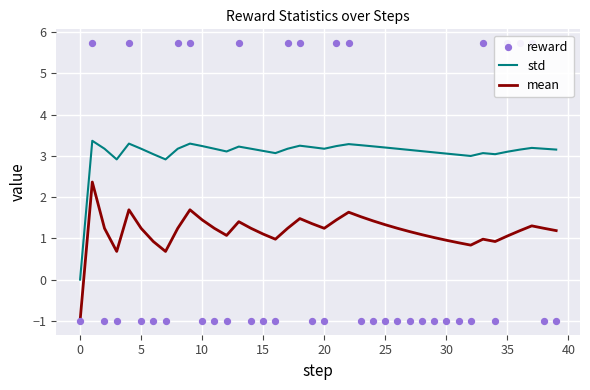

What is the total value across all series at 5?

3.4